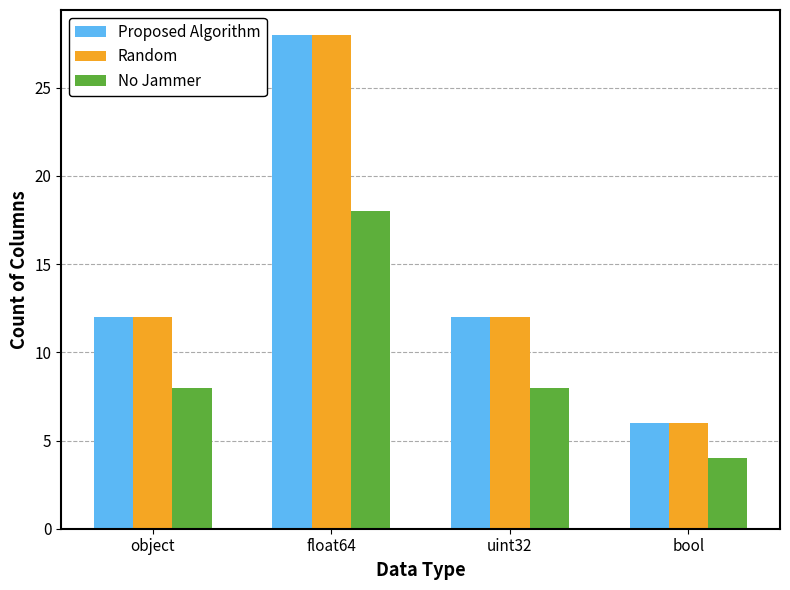

True or false: Random has a value of 6 at bool.

True